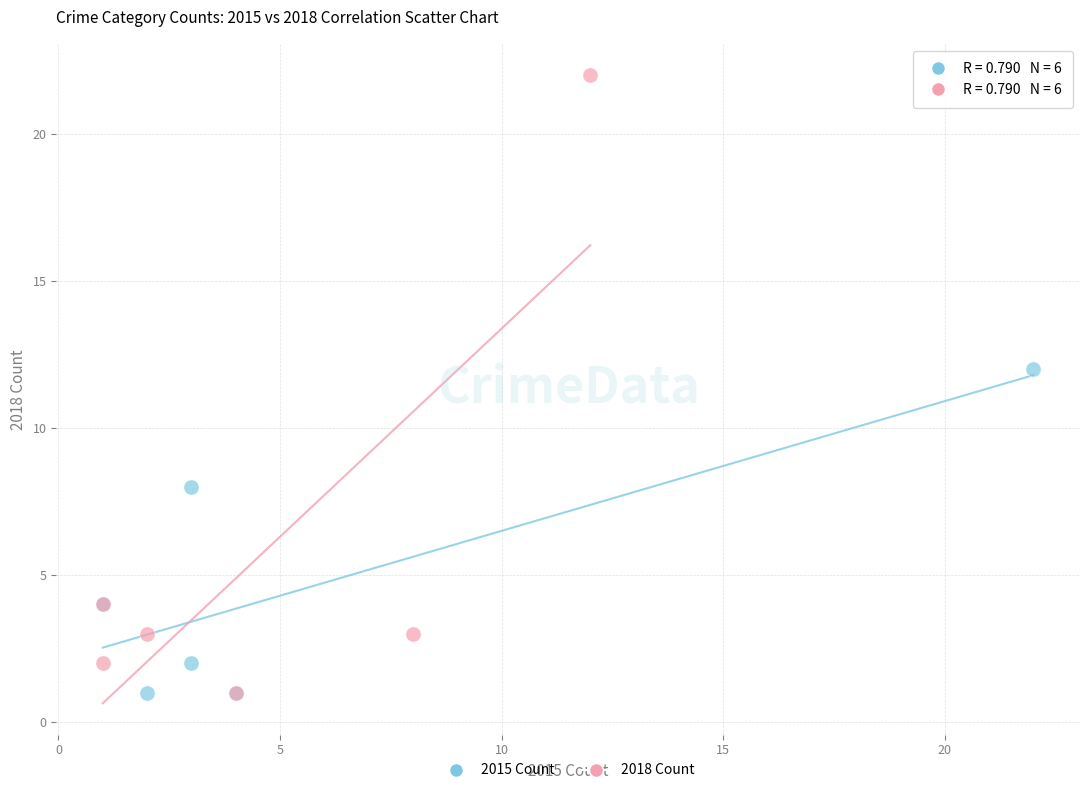

Which series has the widest spread of Y values?

2018 Count